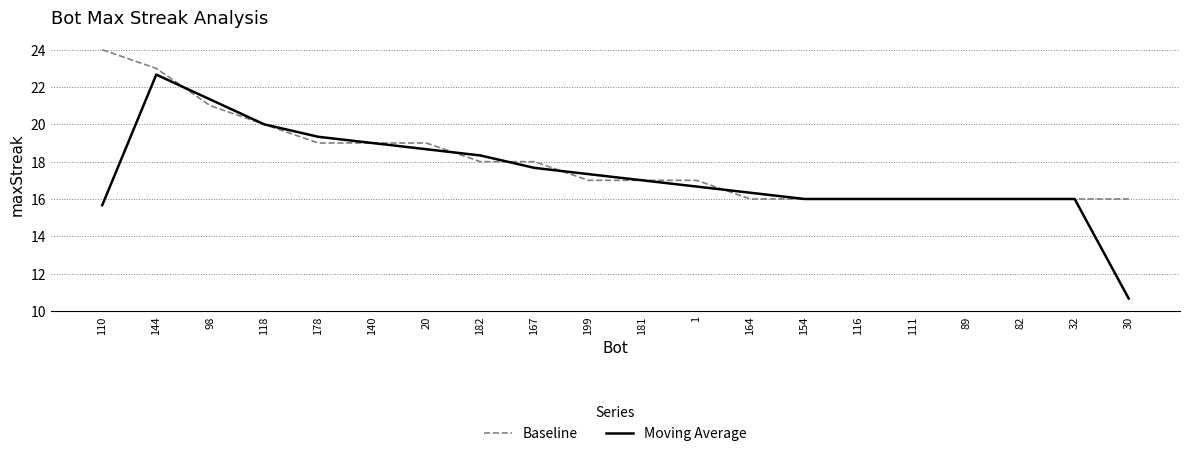

Rank the series by their average value, from highest to lowest.

Baseline, Moving Average